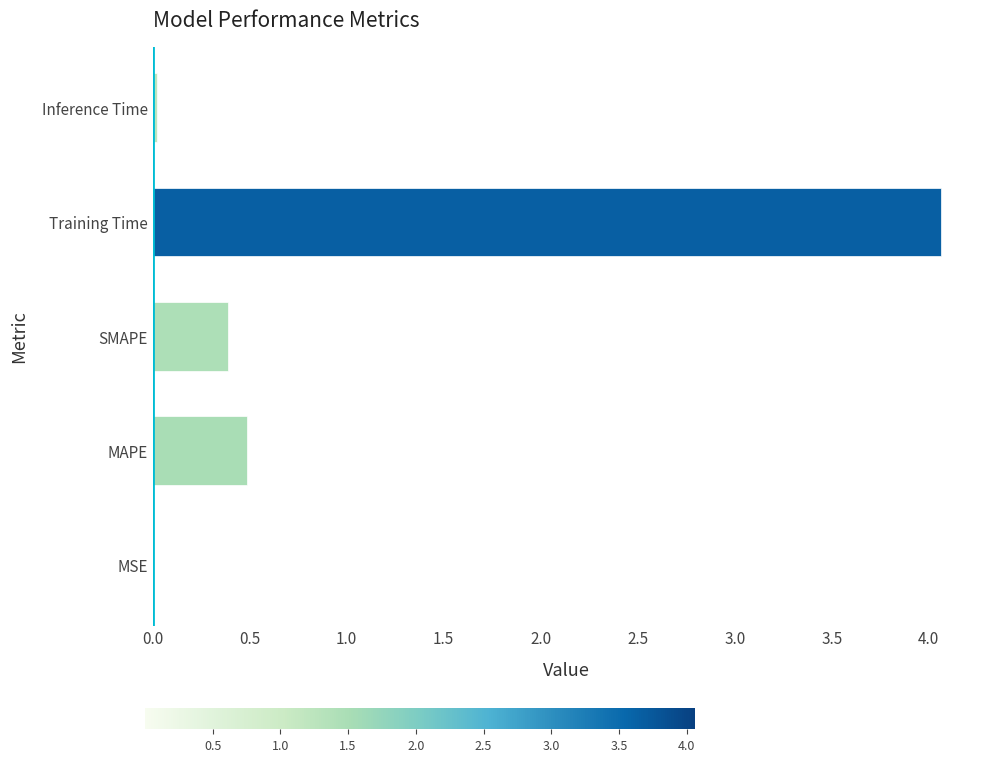

Which category has the highest value across all series?

Training Time